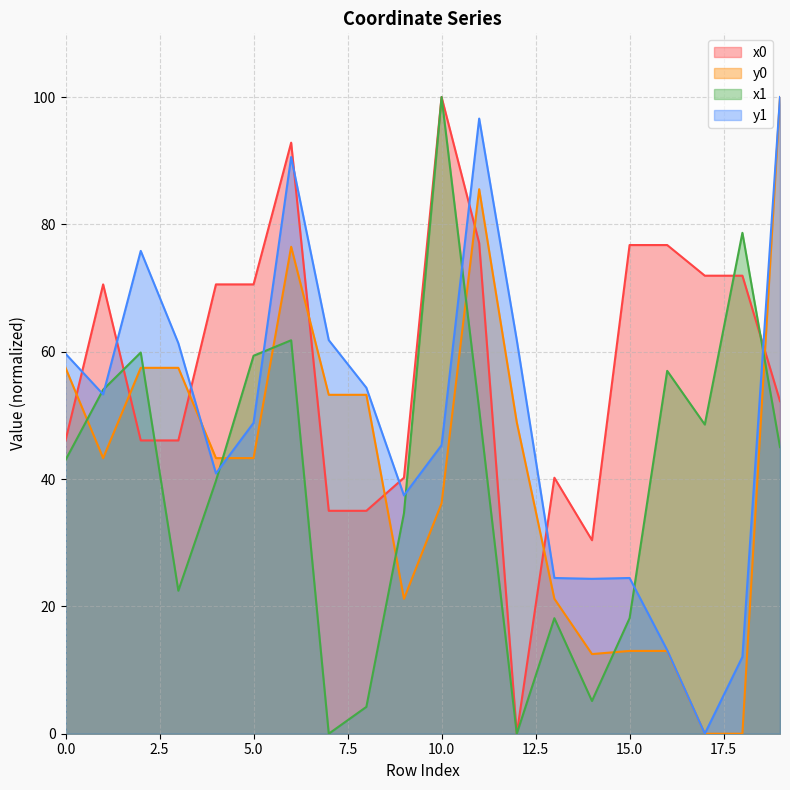

How many times do y0 and y1 cross each other?

2